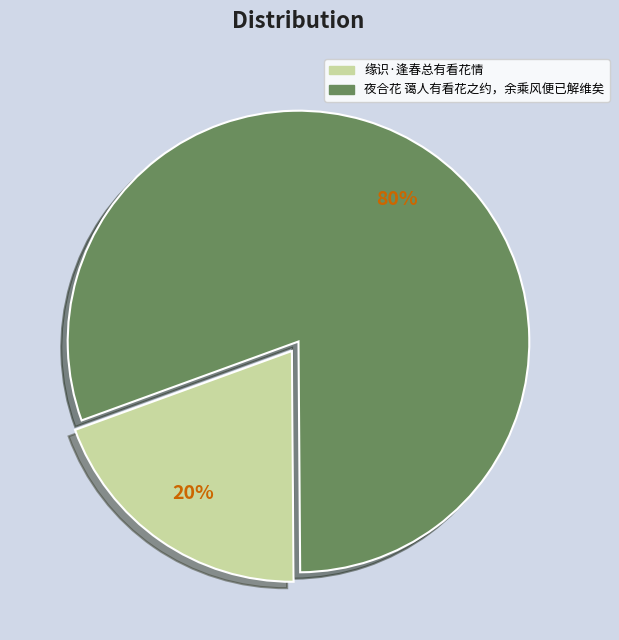

Between 缘识·逢春总有看花情 and 夜合花 蔼人有看花之约，余乘风便已解维矣, which is larger?

夜合花 蔼人有看花之约，余乘风便已解维矣